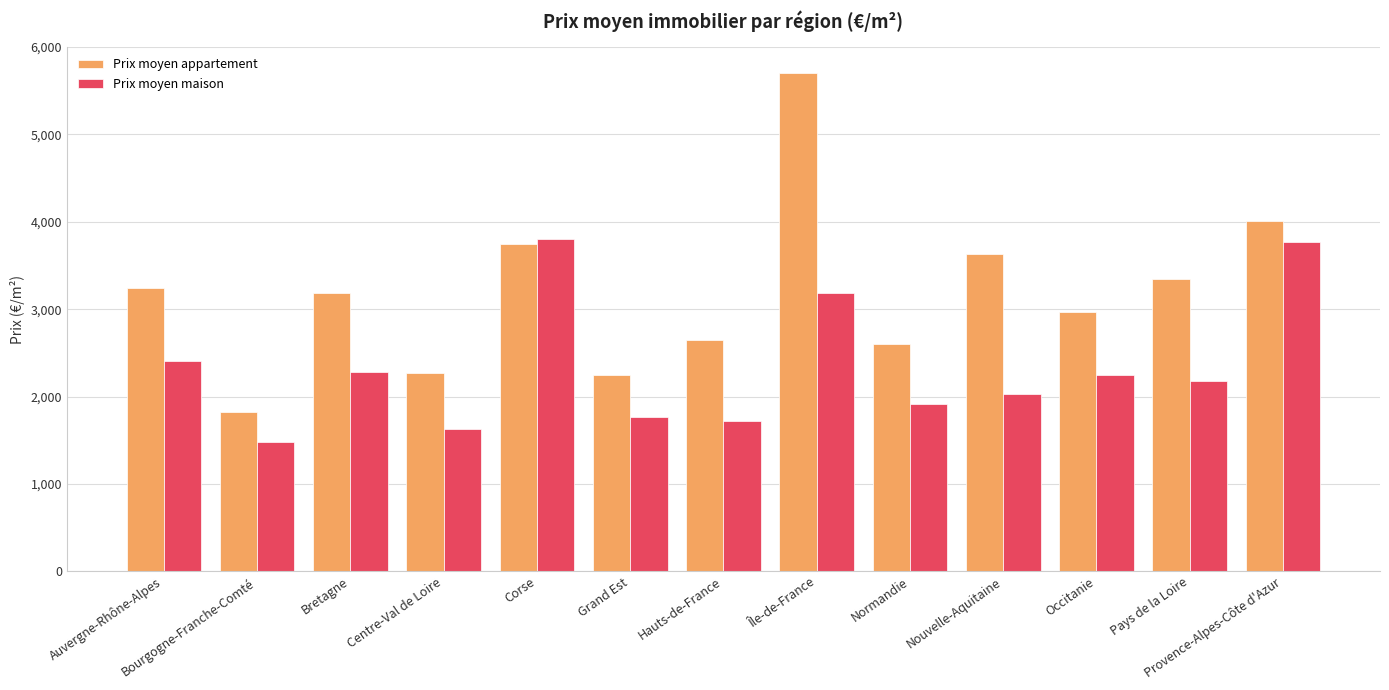

Which series has the largest total across all categories?

Prix moyen appartement